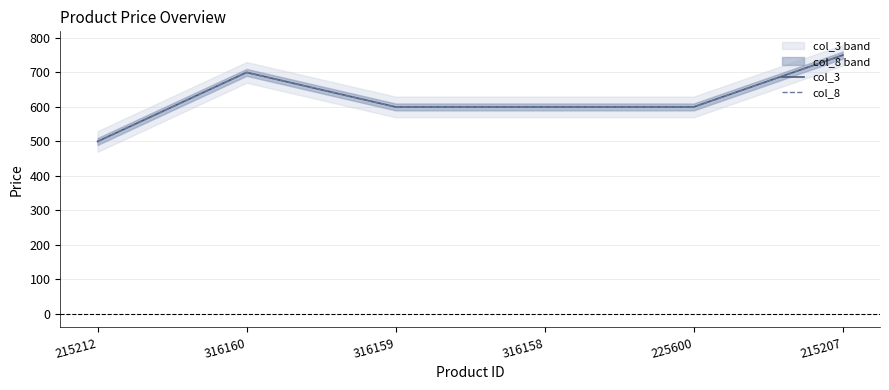

Is it true that col_3 equals 917 at 316159?

False